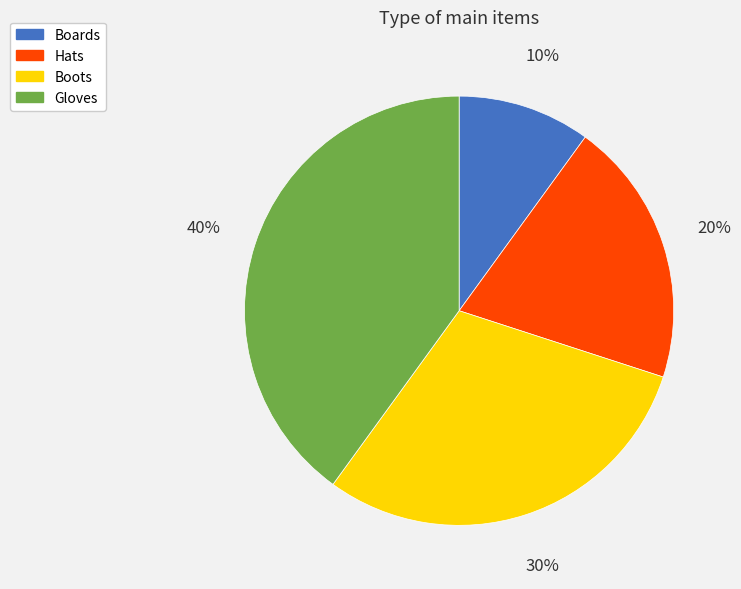

How many segments does this pie chart have?

4